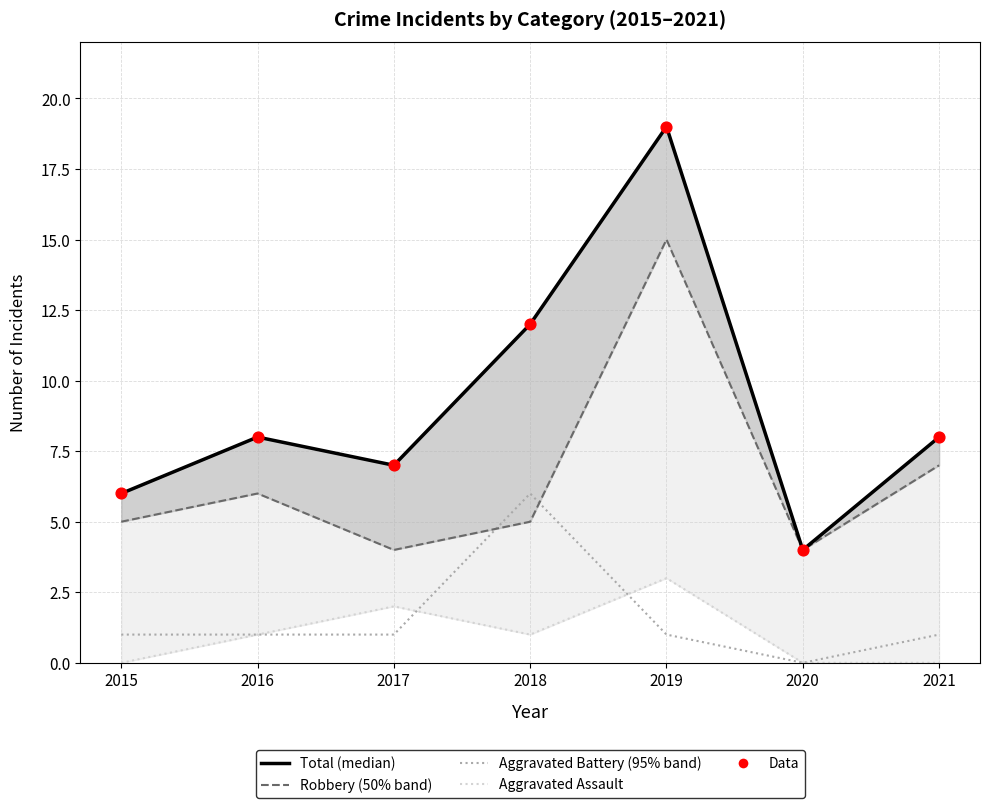

Which series reaches the minimum Y coordinate?

Aggravated Battery